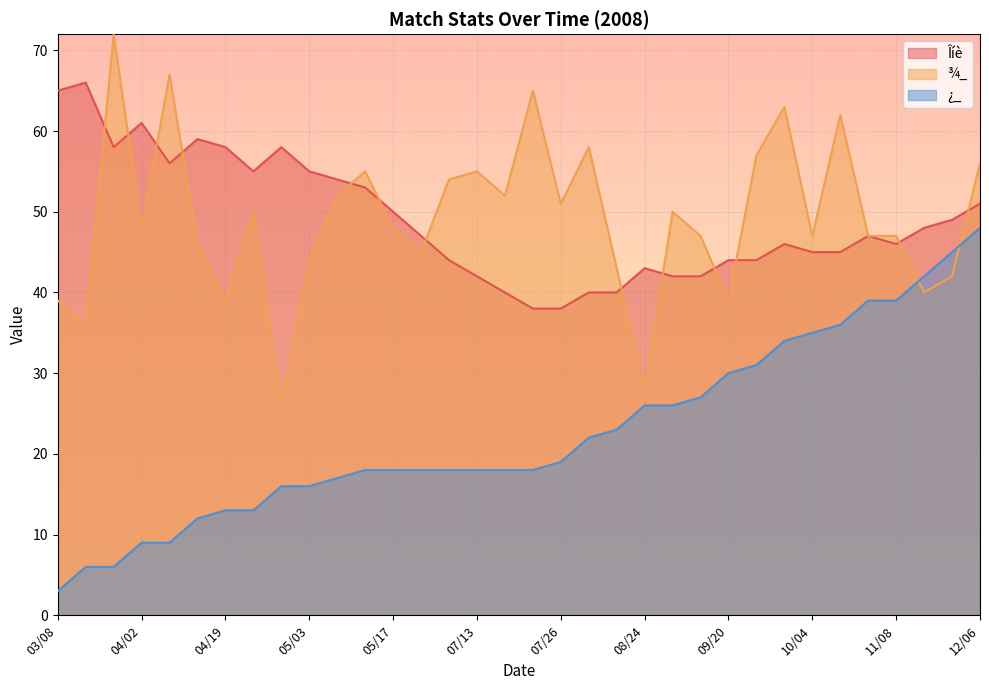

Rank the series by their maximum value, from highest to lowest.

¾_, Îíè, ¿_